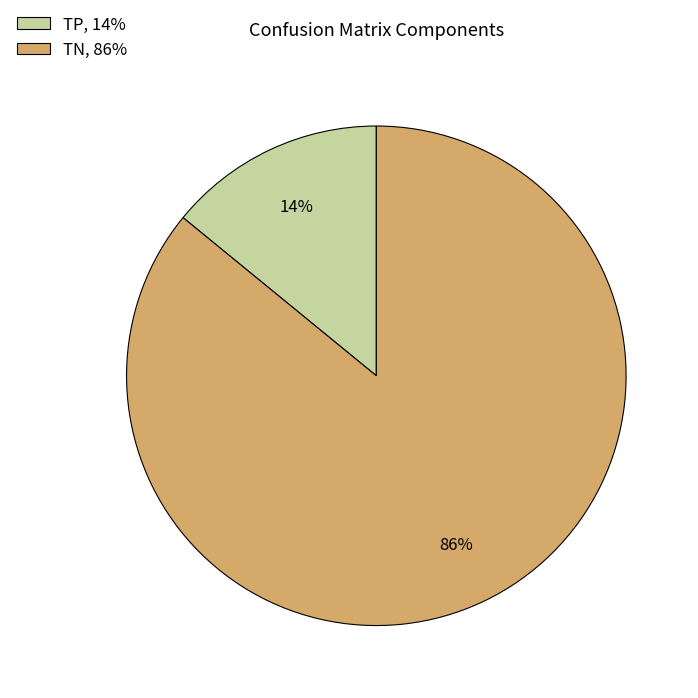

To the nearest percent, what is the average slice percentage?

50%